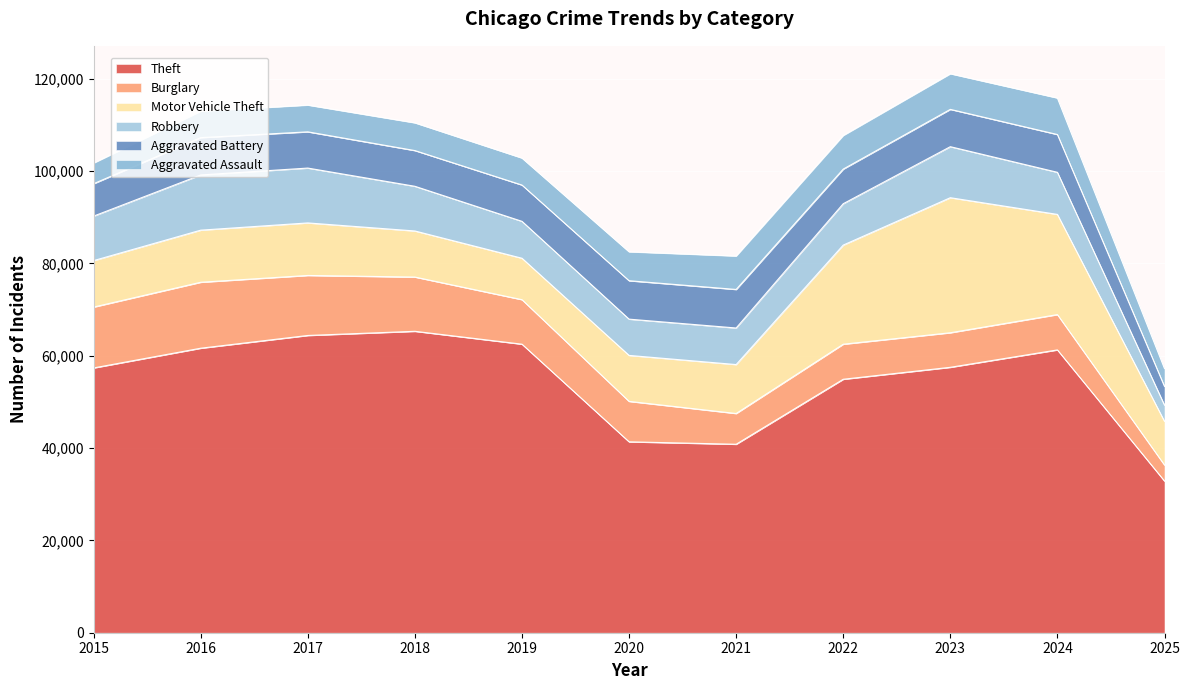

Which label corresponds to the largest value in the chart?

2018